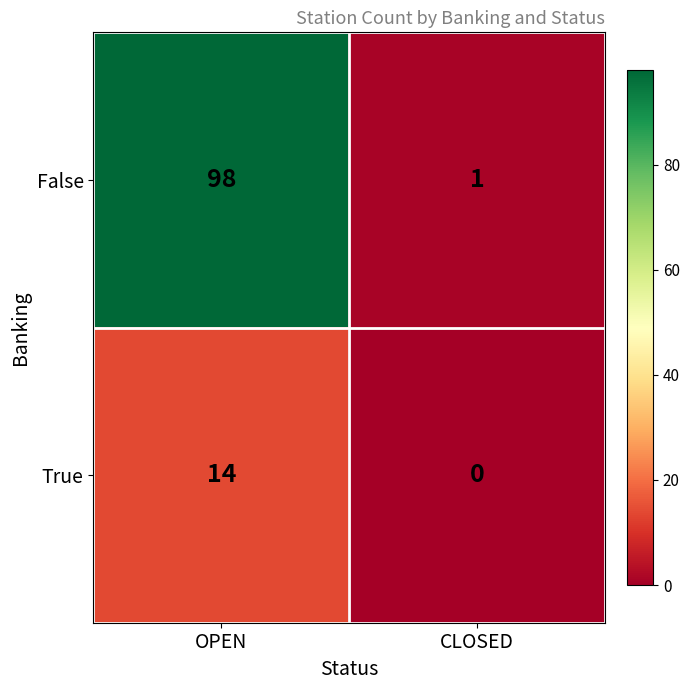

What is the difference between the maximum and minimum values in the False series?

97